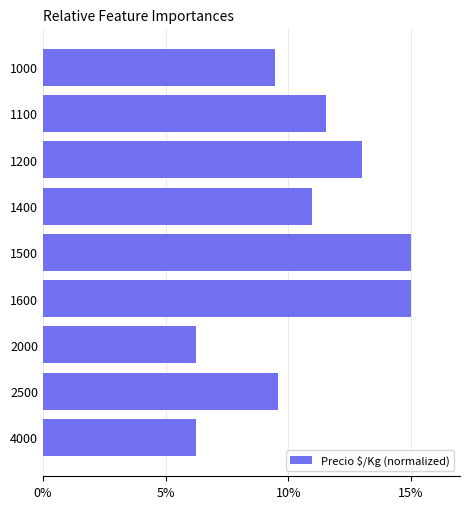

How many data points are less than 10?

4